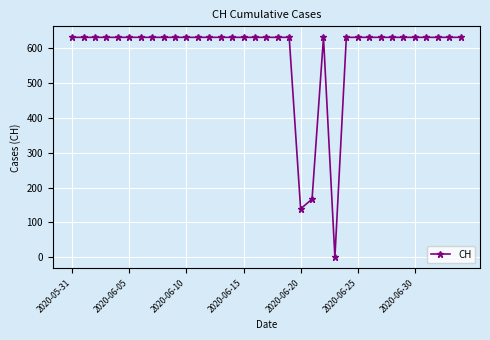

How many lines are shown in the chart?

1